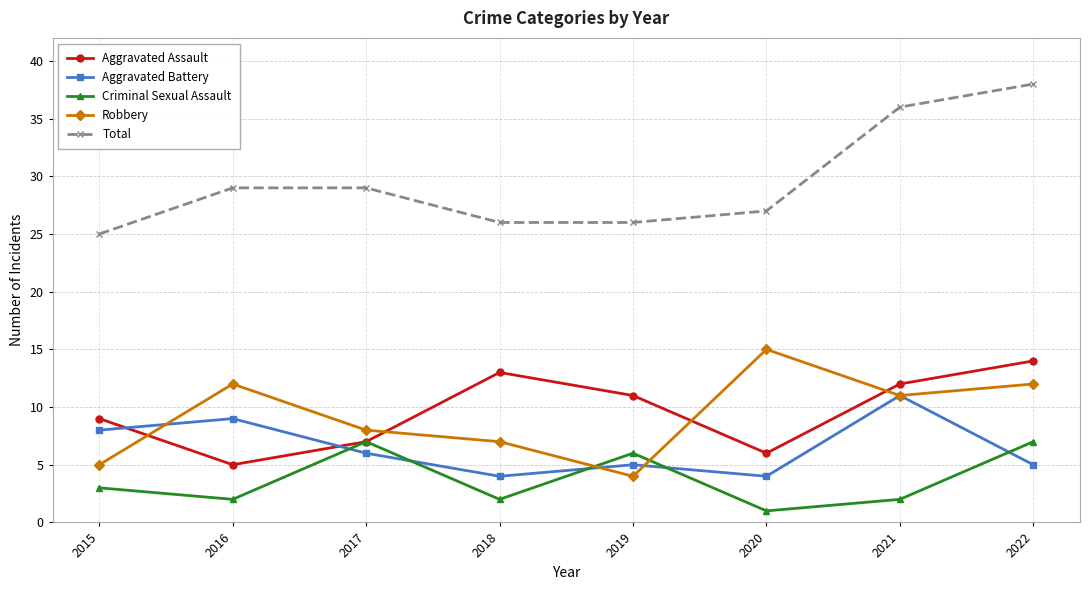

Is this an area chart (filled region under the line)?

No